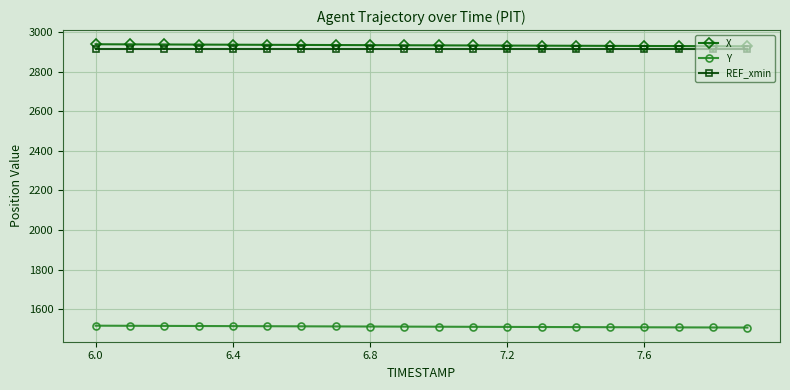

What is the value of the REF_xmin point at the 6th from the left?

2913.4